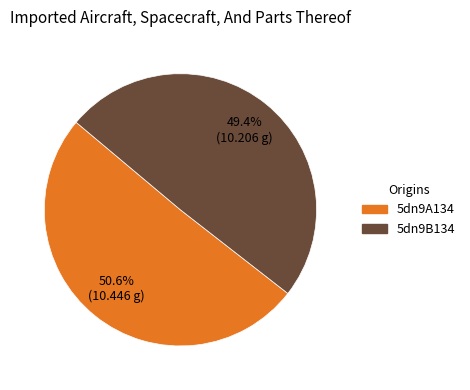

Which category has the smallest portion of the pie?

5dn9B134